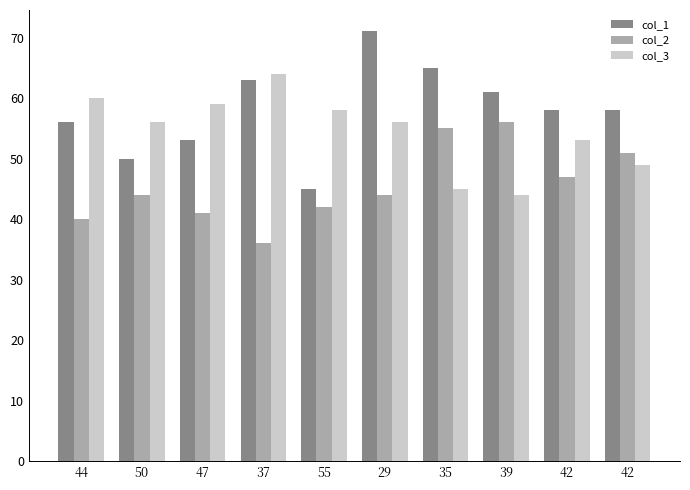

Where does the col_2 series first go above 44?

35